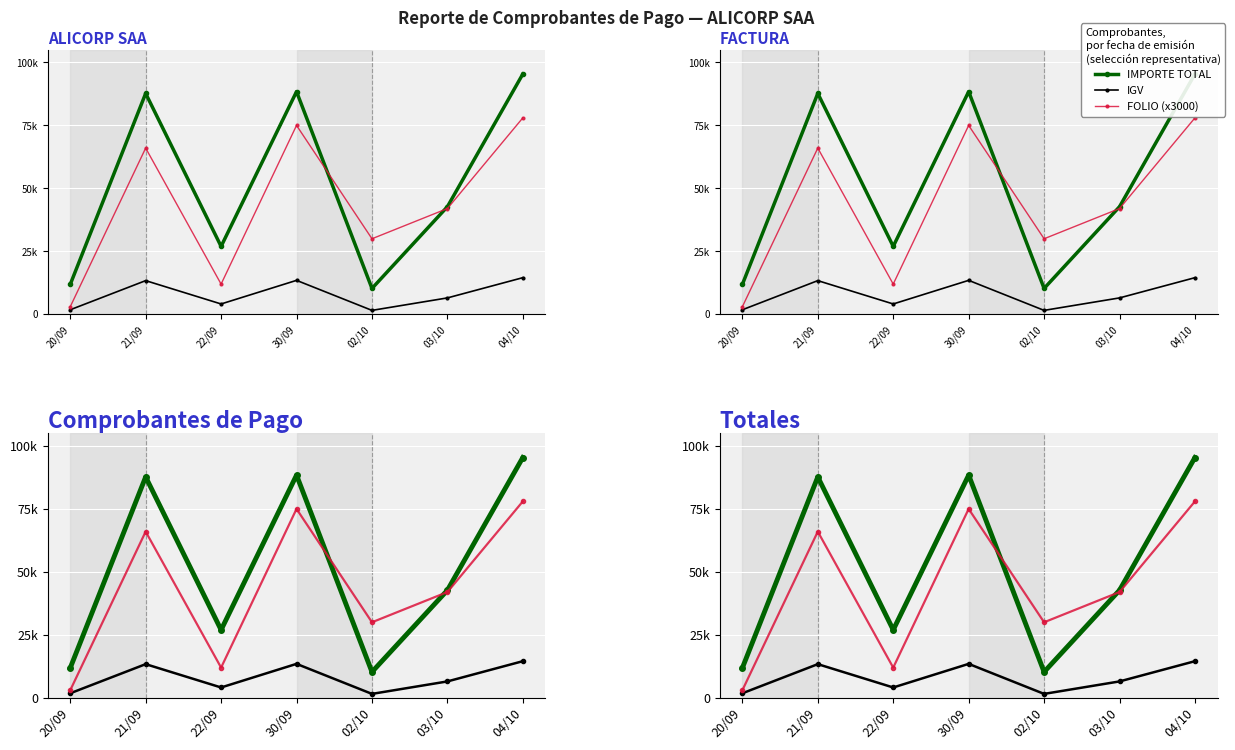

What is the difference between the maximum and minimum values in the FOLIO (x3000) series?

75000.0